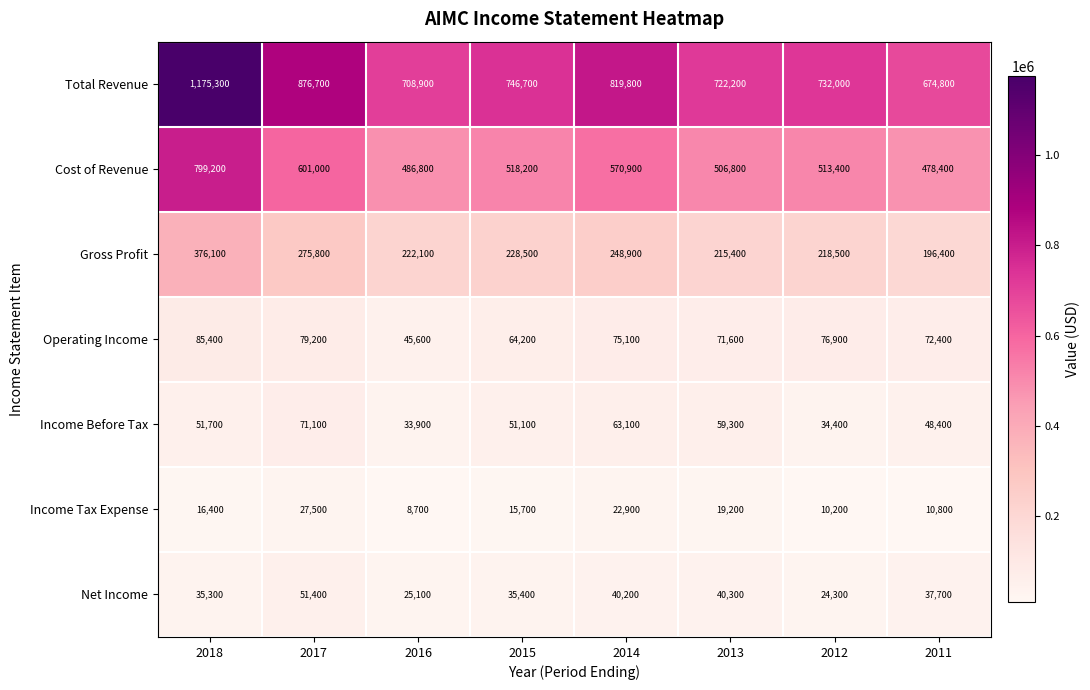

Rank the series by their maximum value, from highest to lowest.

Total Revenue, Cost of Revenue, Gross Profit, Operating Income, Income Before Tax, Net Income, Income Tax Expense